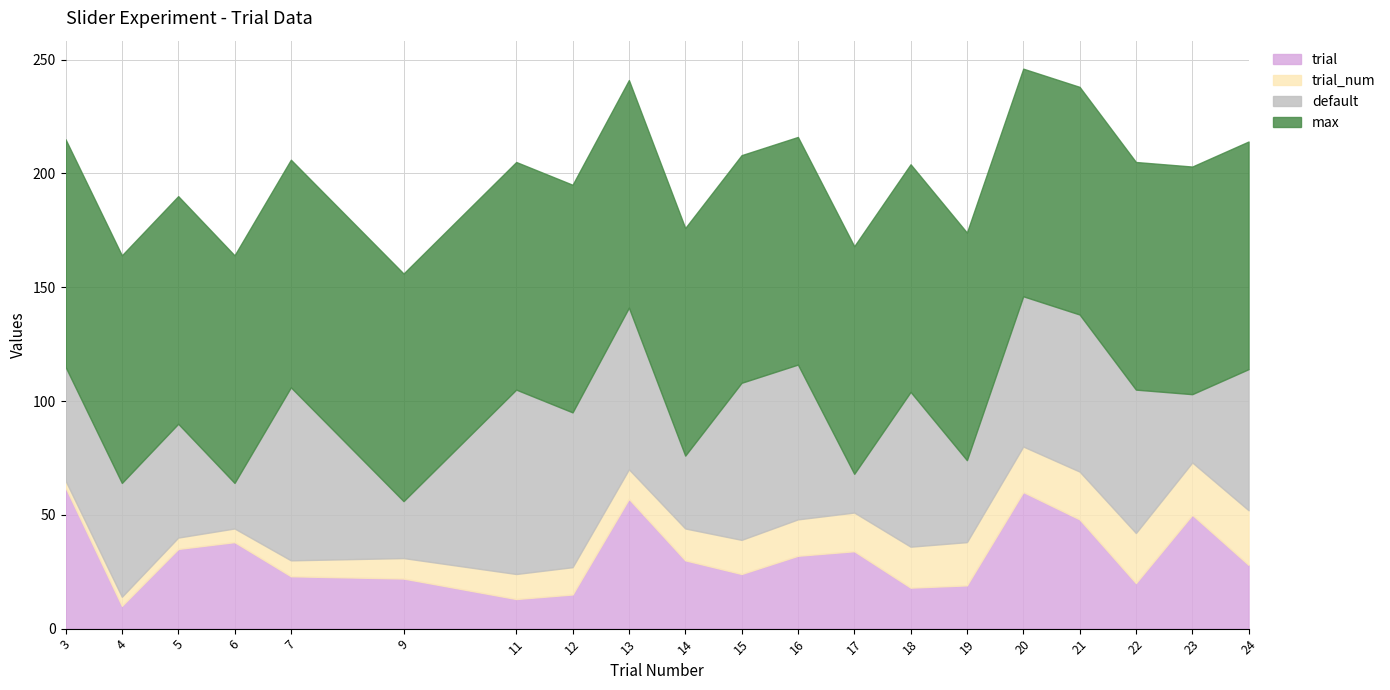

List the series in order of their overall mean, highest first.

max, default, trial, trial_num